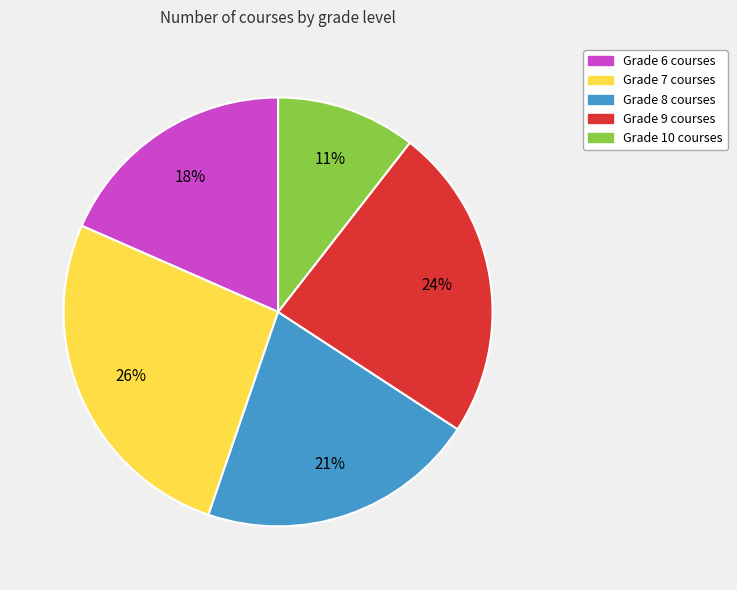

What is the ratio of the value at Grade 9 to the value at Grade 7?

0.9